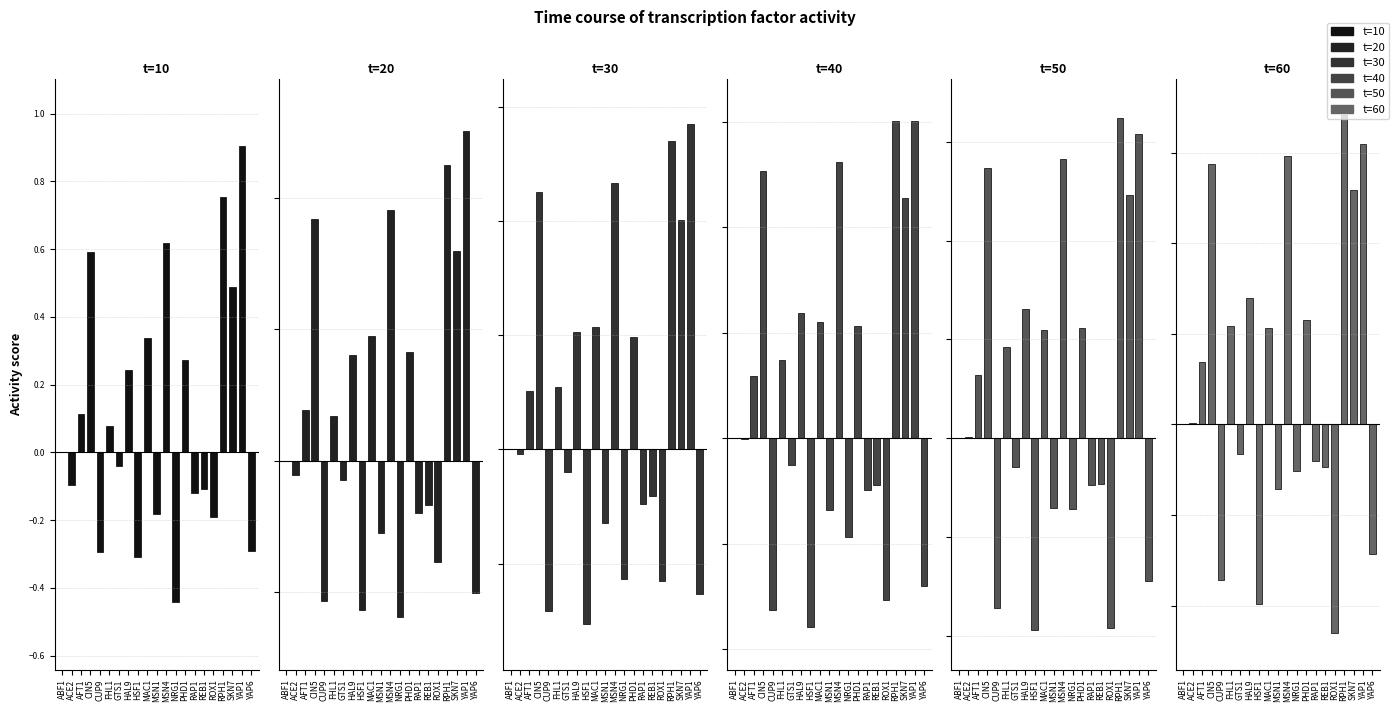

Is it true that t=40 equals -0.4 at REB1?

False